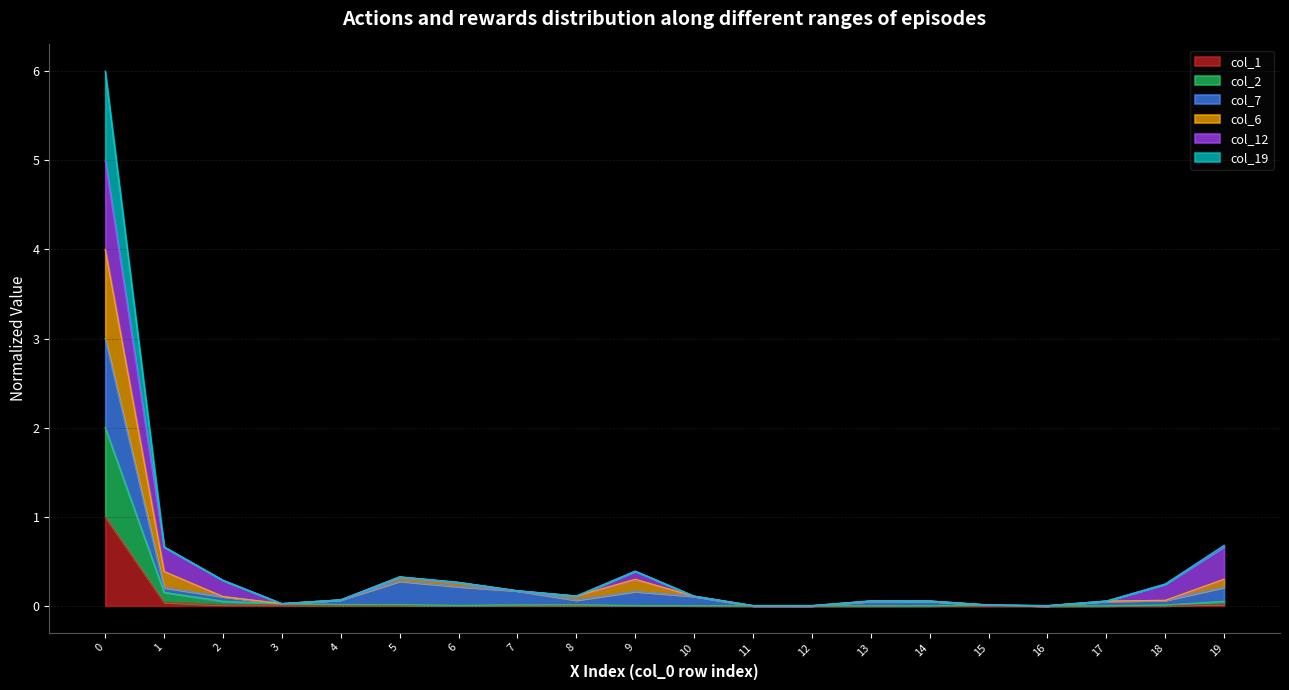

What is the average value of the col_1 series?

0.1